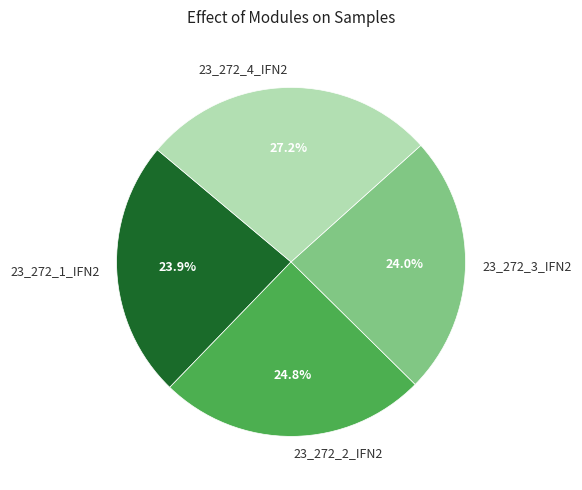

What is the total percentage of 23_272_2_IFN2 and 23_272_1_IFN2?

48.7%